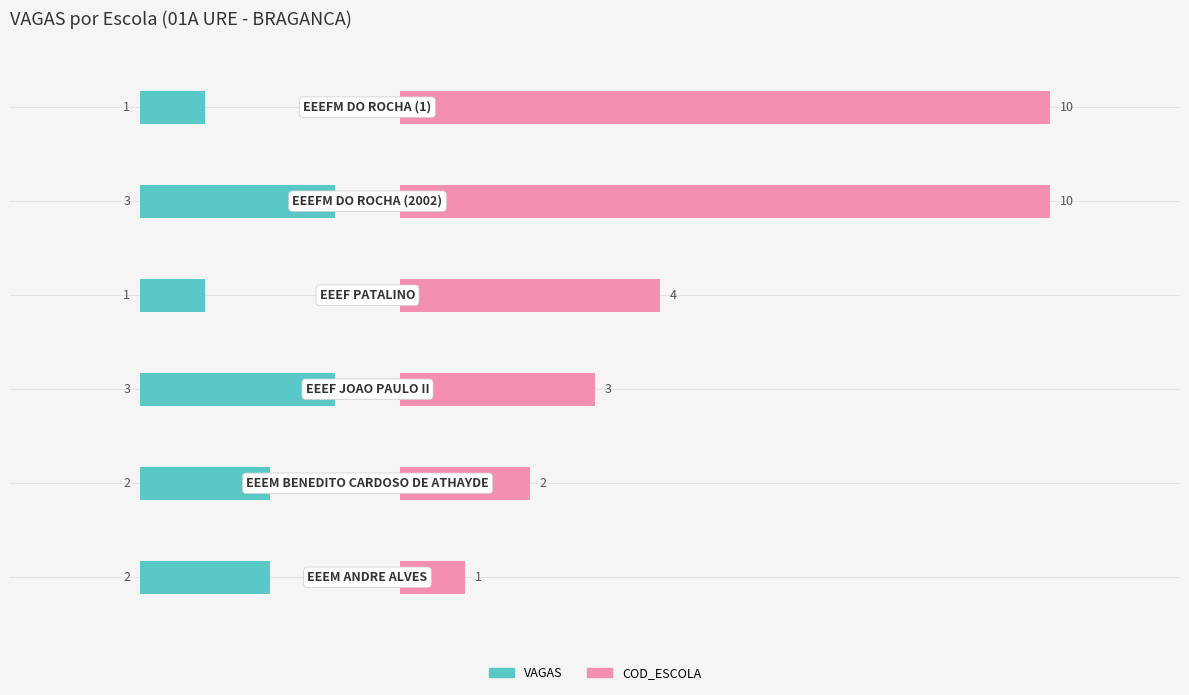

What is the lowest value of the VAGAS series?

1